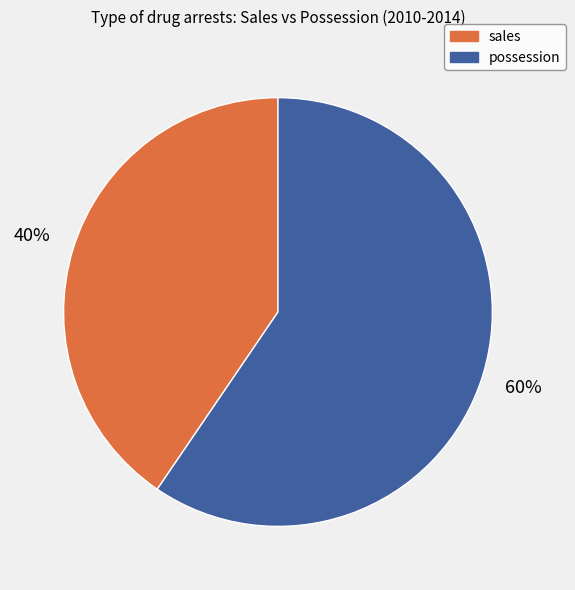

The possession slice represents 46% of the pie. True or false?

False